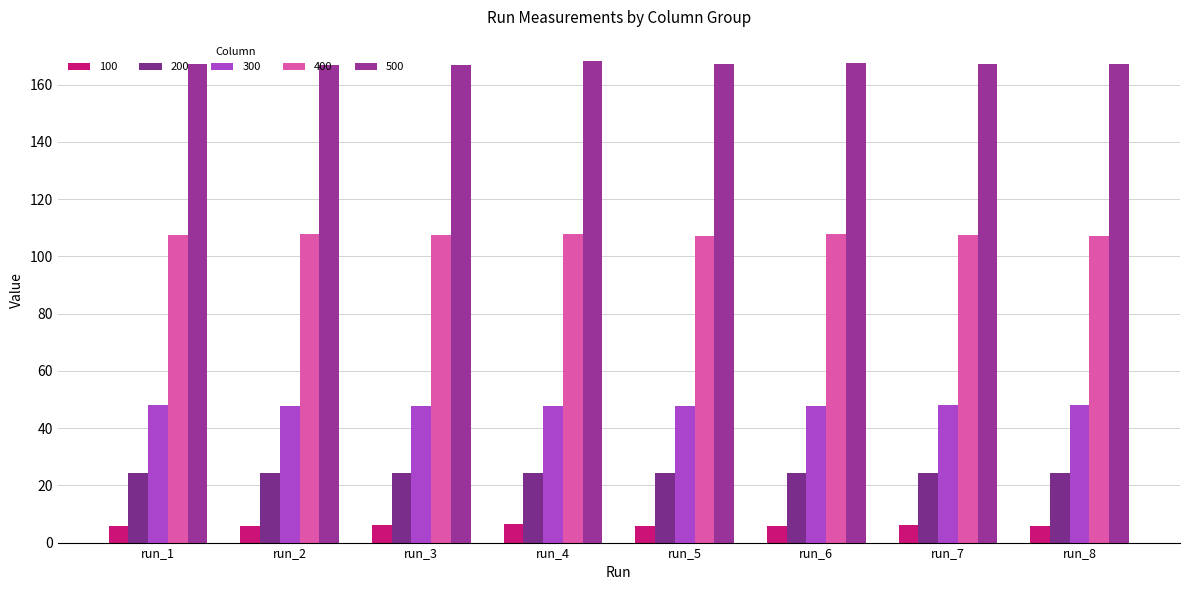

The value of 400 at run_5 is 30.4. True or false?

False